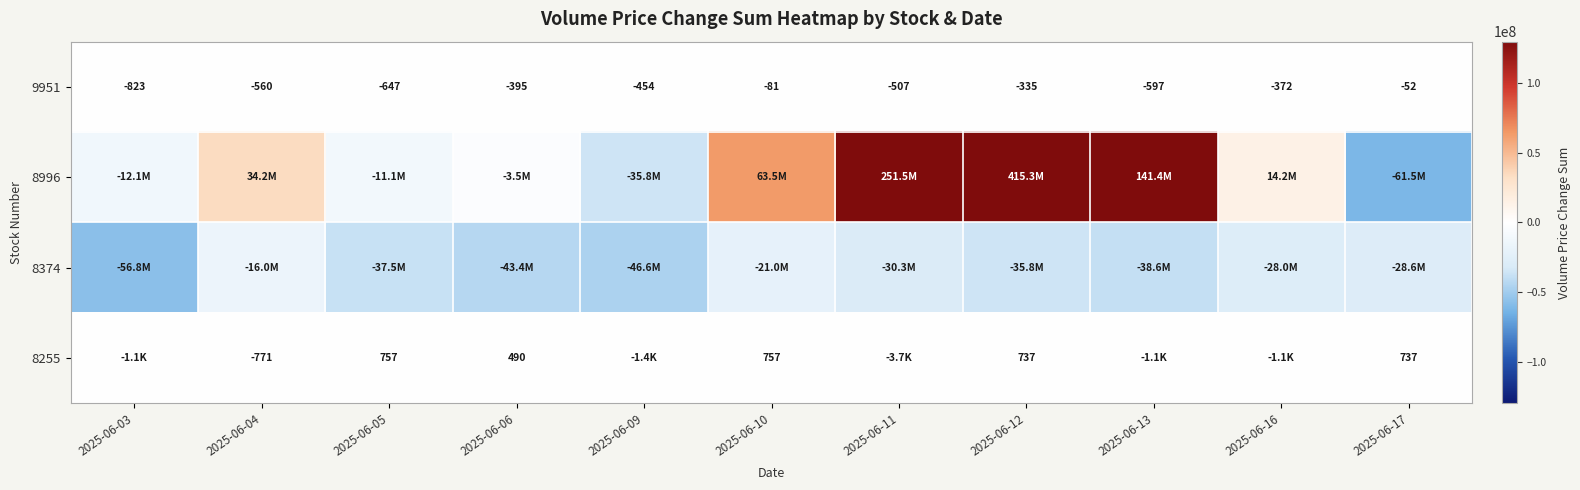

List the labels in order of 8996 value, smallest first.

2025-06-17, 2025-06-09, 2025-06-03, 2025-06-05, 2025-06-06, 2025-06-16, 2025-06-04, 2025-06-10, 2025-06-13, 2025-06-11, 2025-06-12